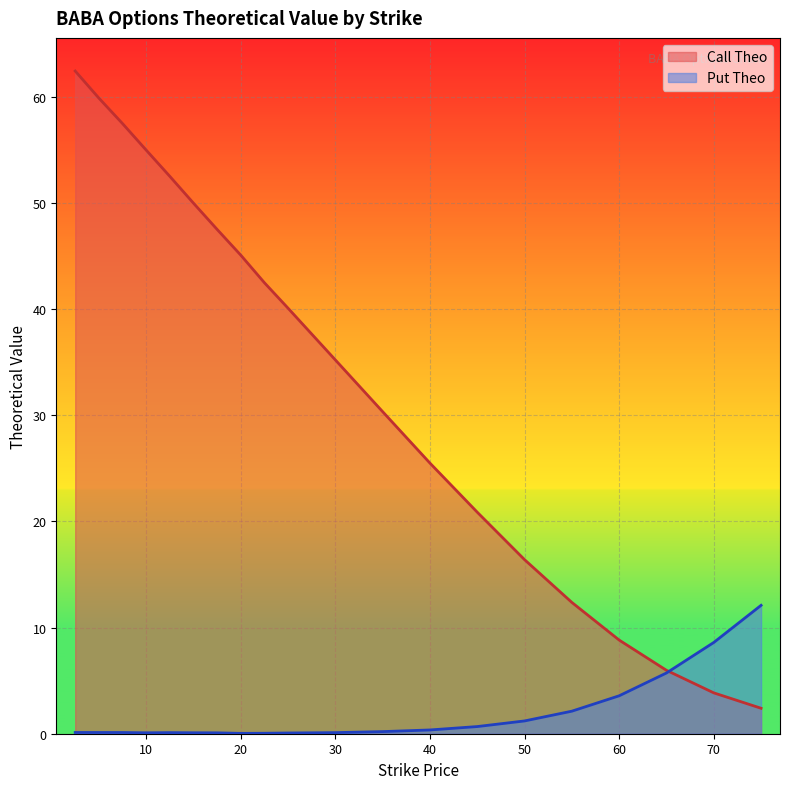

What is the average value of the Put Theo series?

1.8